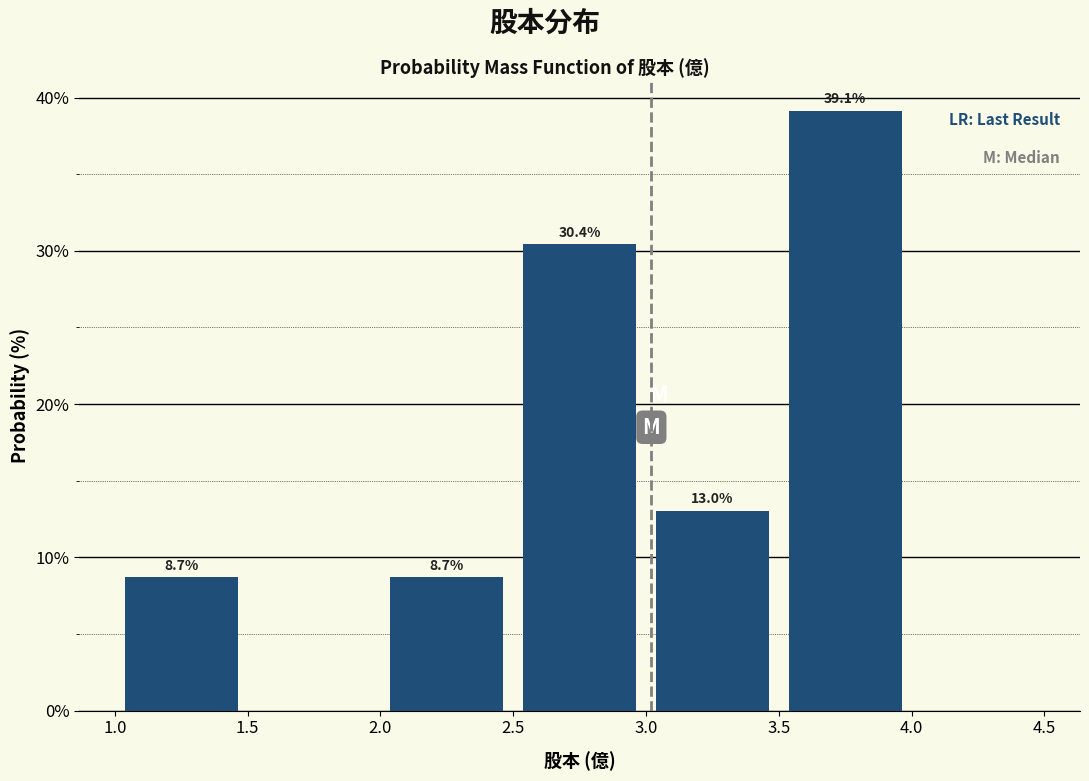

Over which range of the x-axis is the bar tallest?

3.5 to 4.0